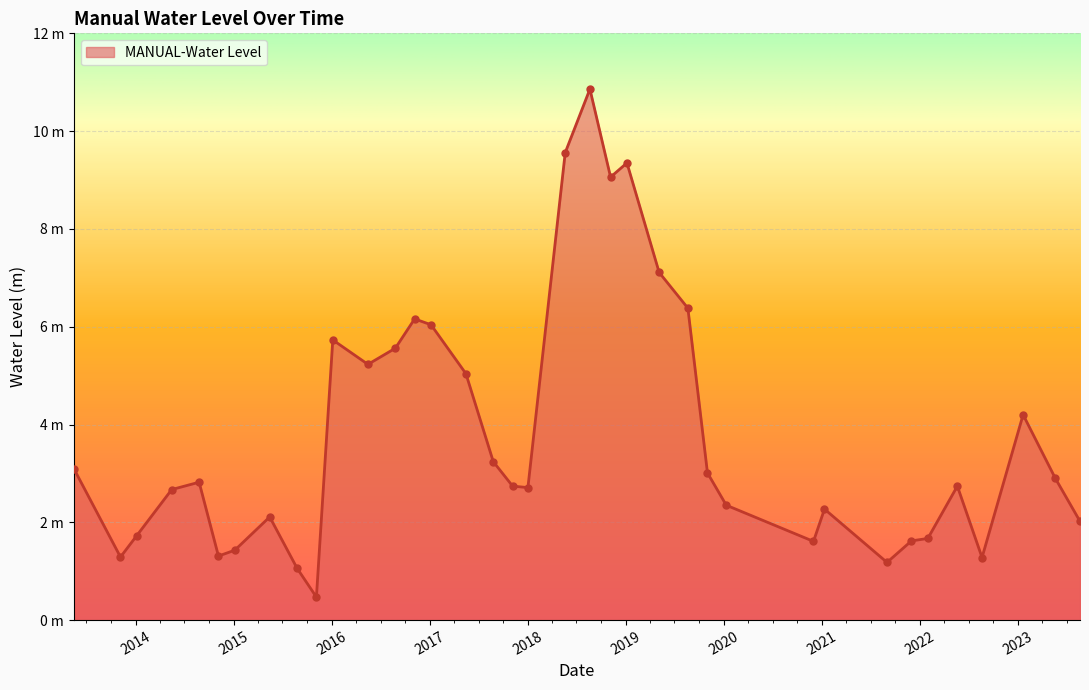

What is the value of the 9th point from the left?

1.1